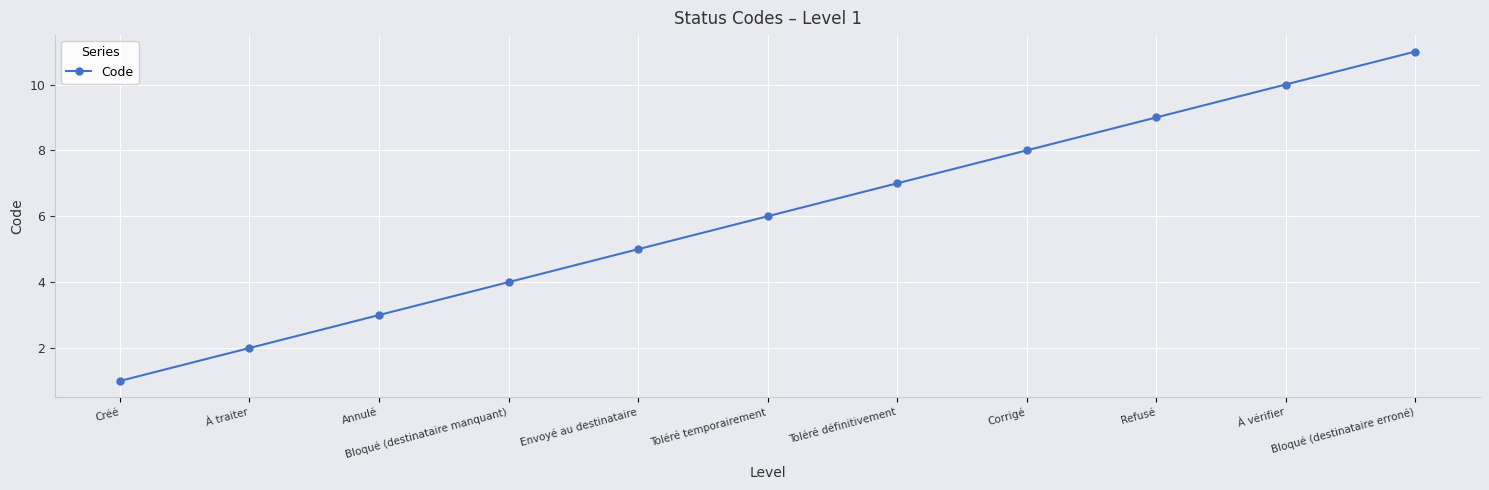

List the labels in order of value, smallest first.

Créé, À traiter, Annulé, Bloqué (destinataire manquant), Envoyé au destinataire, Toléré temporairement, Toléré définitivement, Corrigé, Refusé, À vérifier, Bloqué (destinataire erroné)